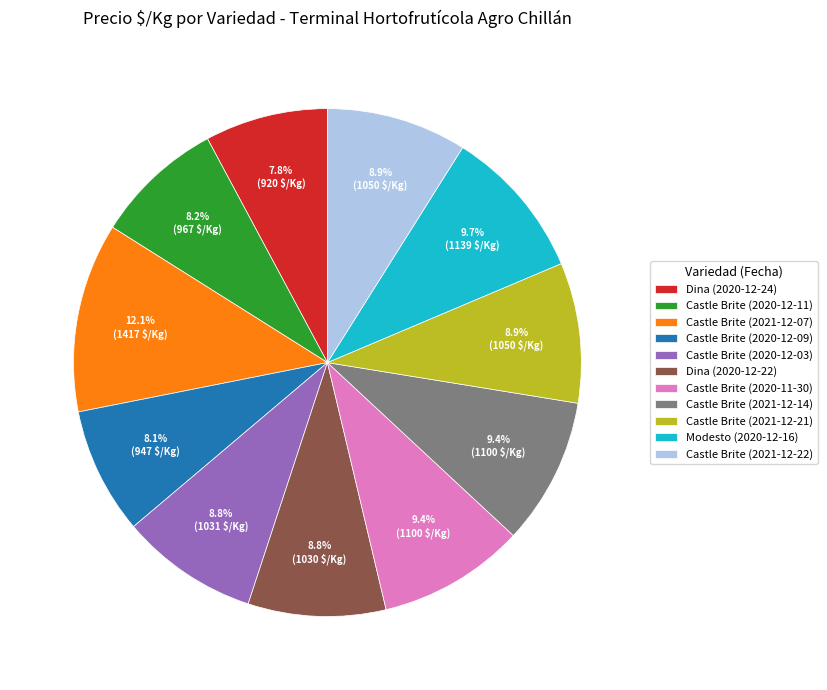

What portion of the pie excludes Castle Brite (2021-12-14)?

90.6%